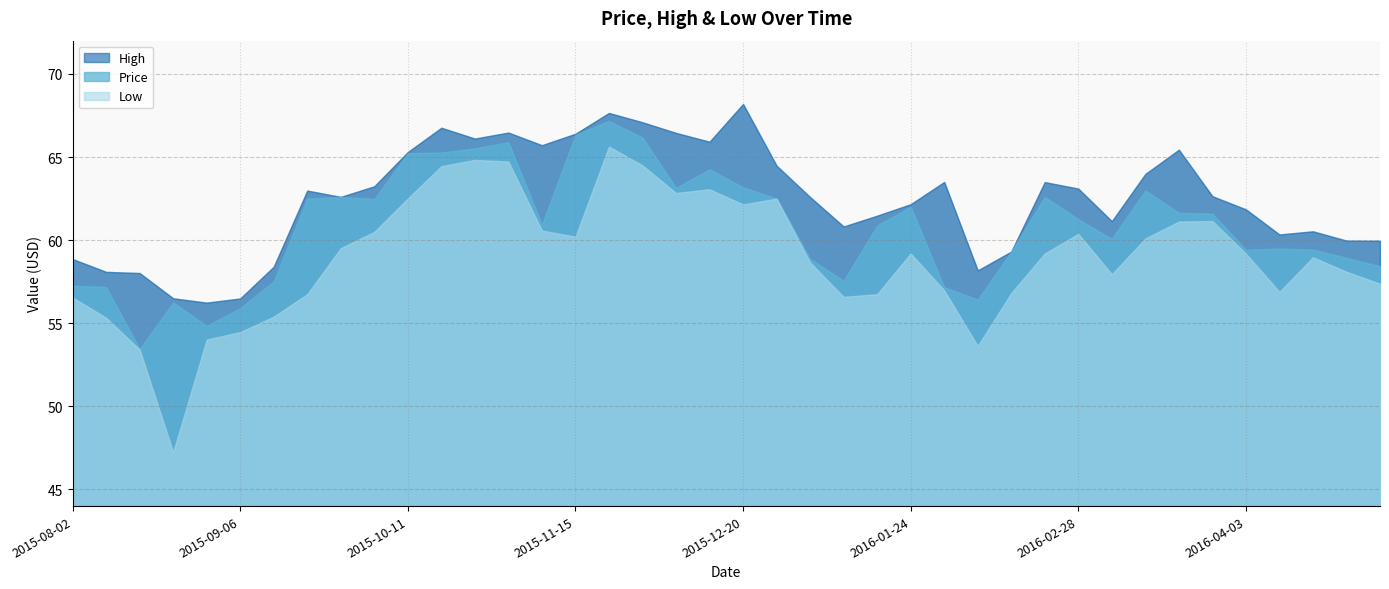

What is the highest value of the Low series?

65.6